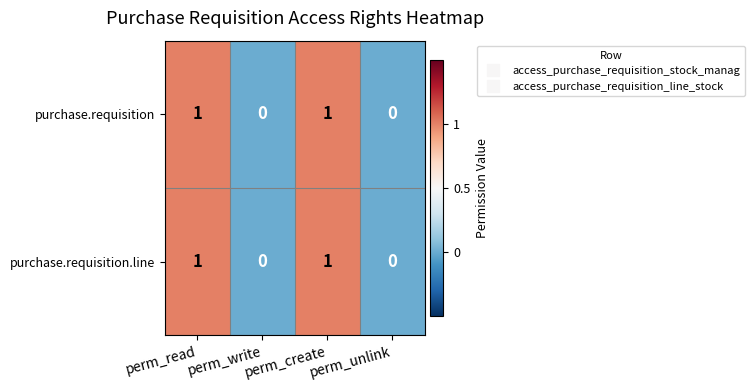

Count the number of categories in the chart.

4